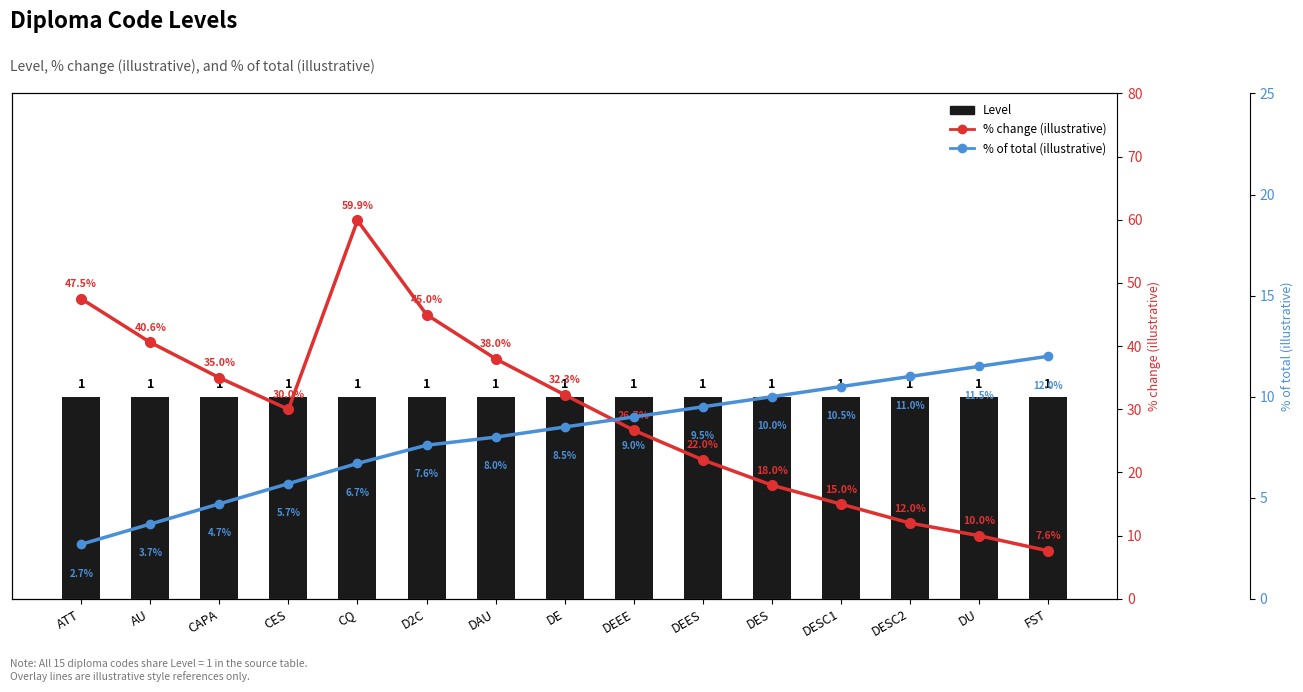

Between CES and CQ, which is larger?

CES